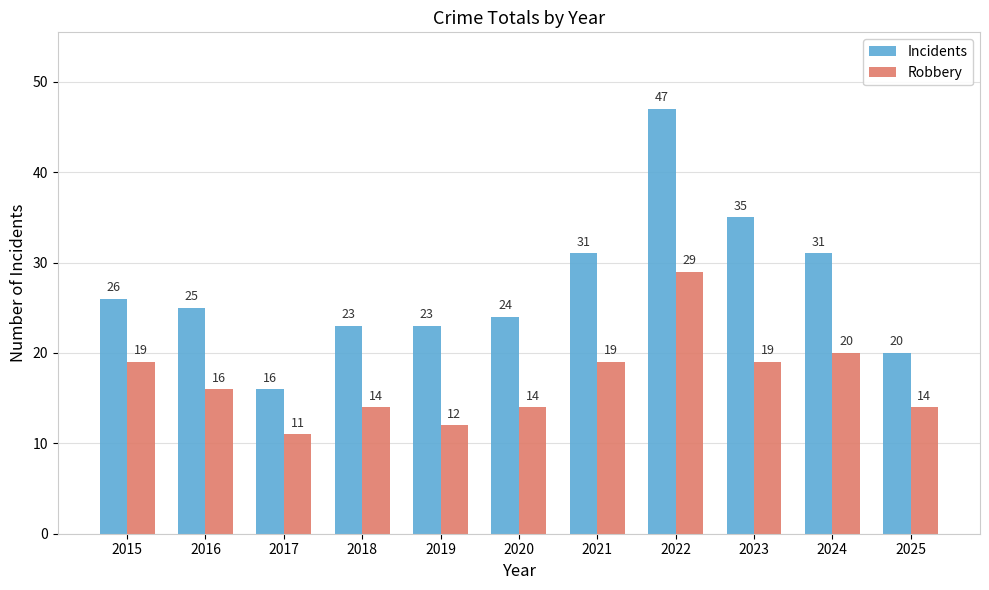

Reading left to right, list all the values displayed in this chart.

Incidents: 26	25	16	23	23	24	31	47	35	31	20
Robbery: 19	16	11	14	12	14	19	29	19	20	14